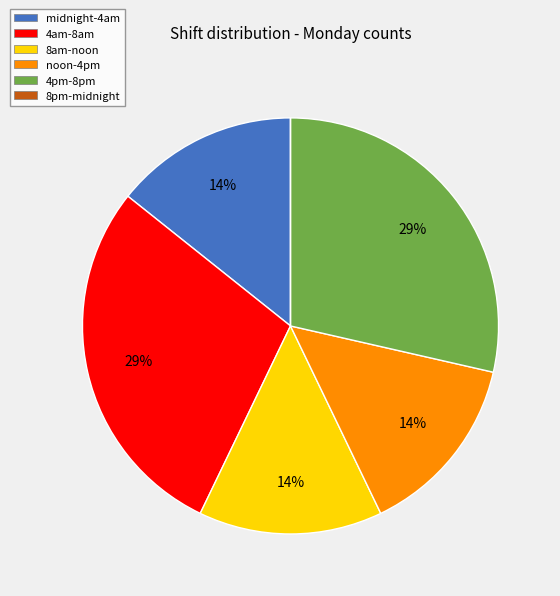

True or false: midnight-4am accounts for 8% of the total.

False